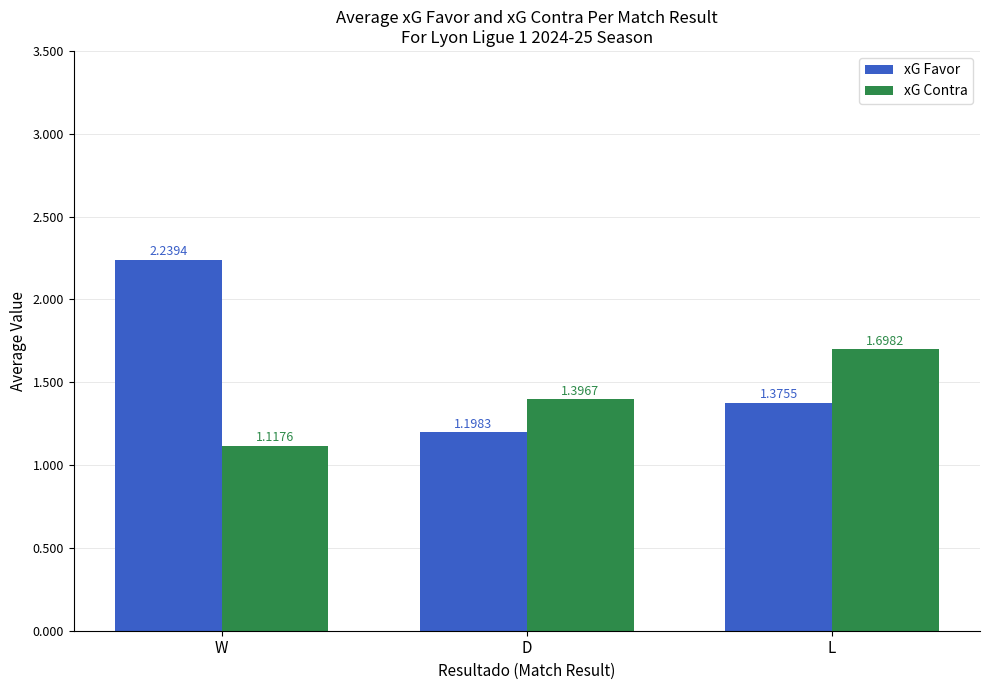

Between W and L, which series saw the biggest shift?

xG Favor